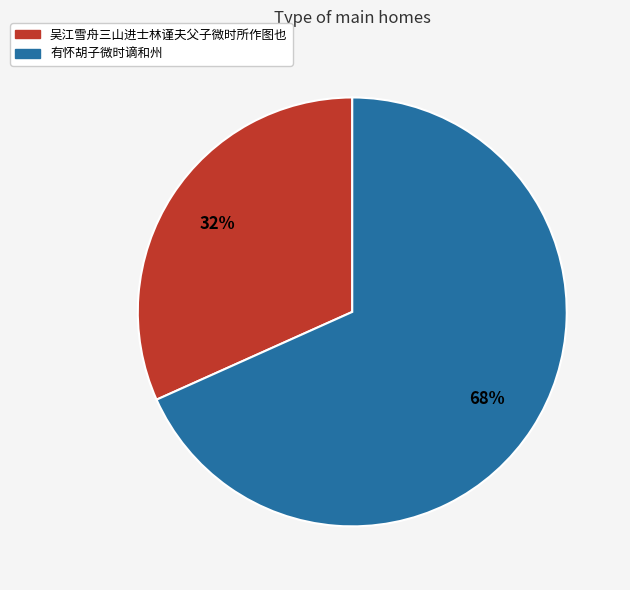

Is the sum of 有怀胡子微时谪和州 and 吴江雪舟三山进士林谨夫父子微时所作图也 greater than half?

Yes